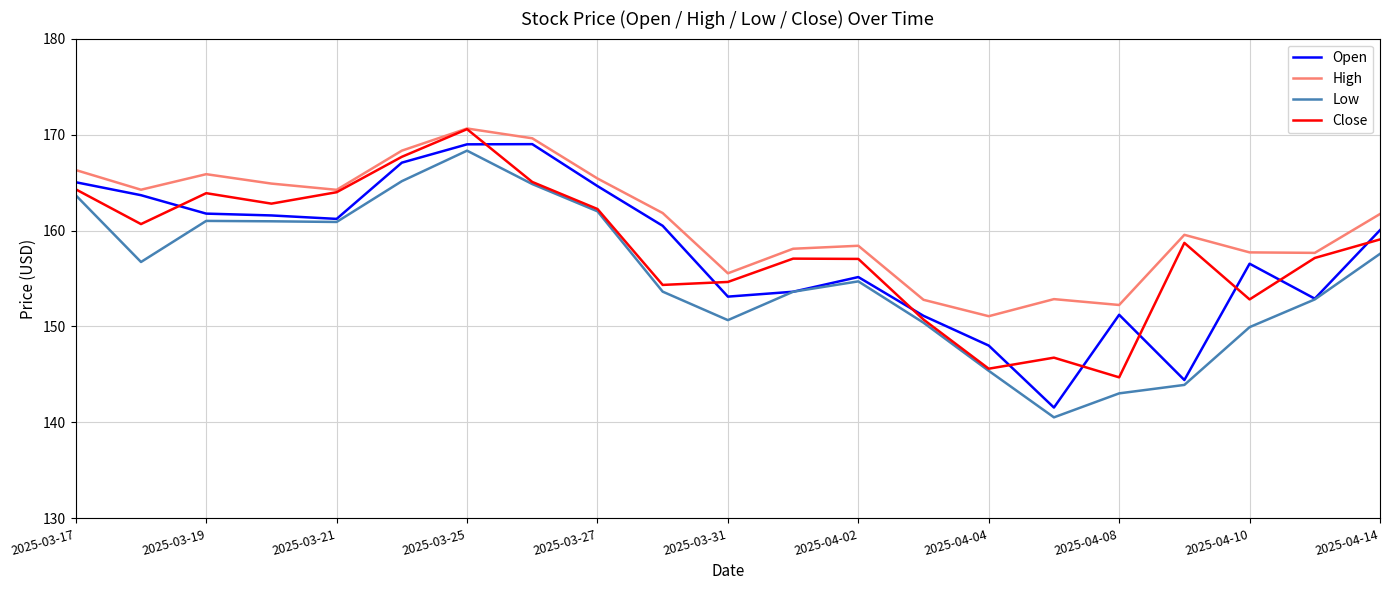

True or false: Low and High intersect in this chart.

False